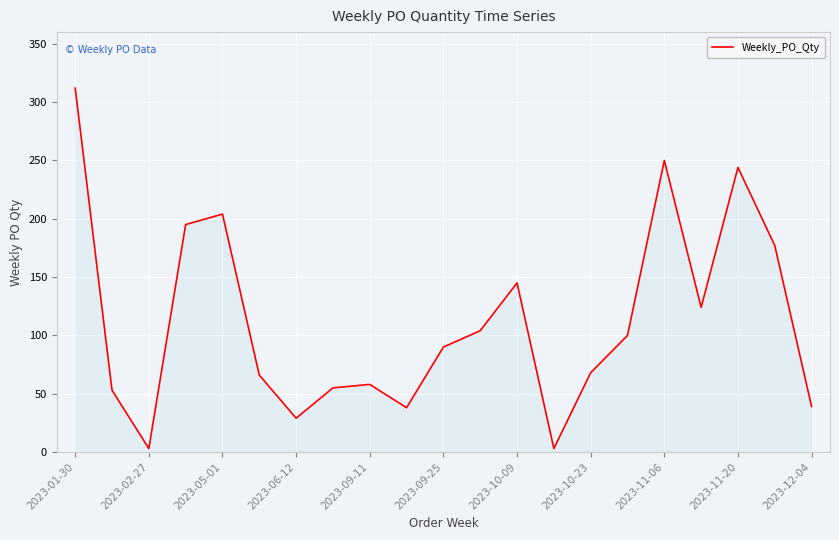

What is the maximum value shown in the chart?

312